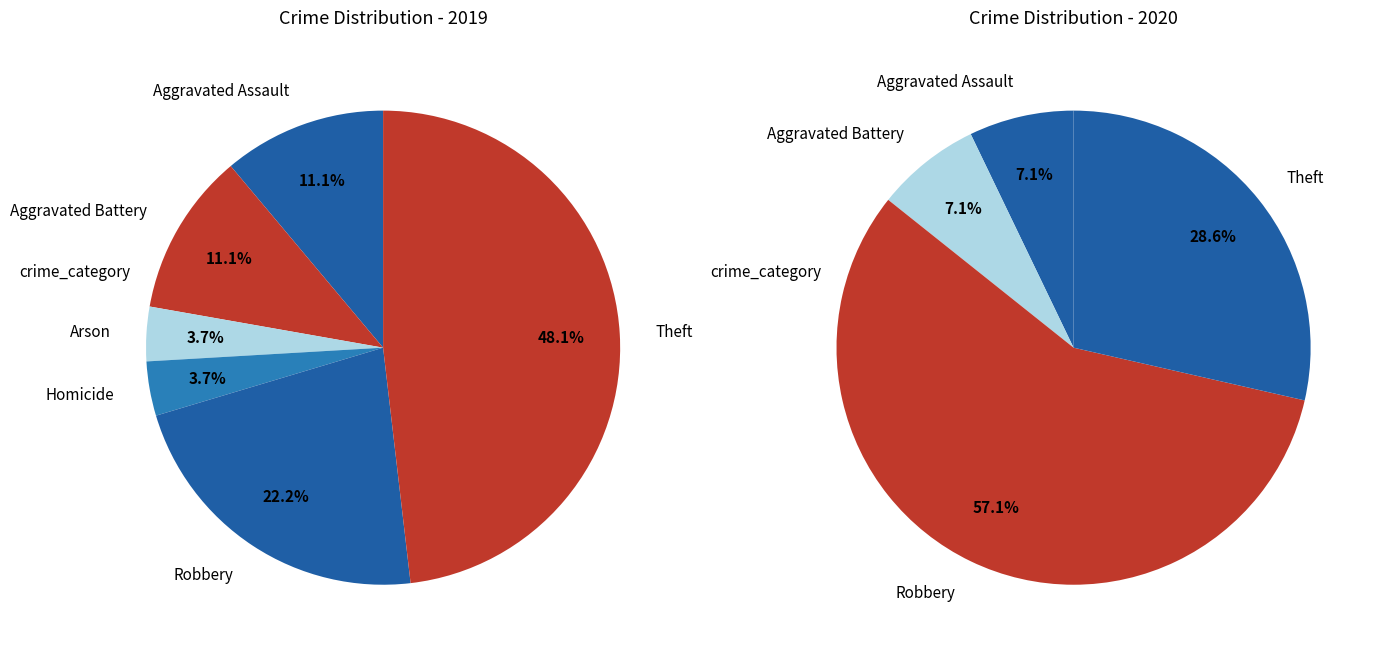

True or false: Criminal Sexual Assault accounts for 0% of the total.

True